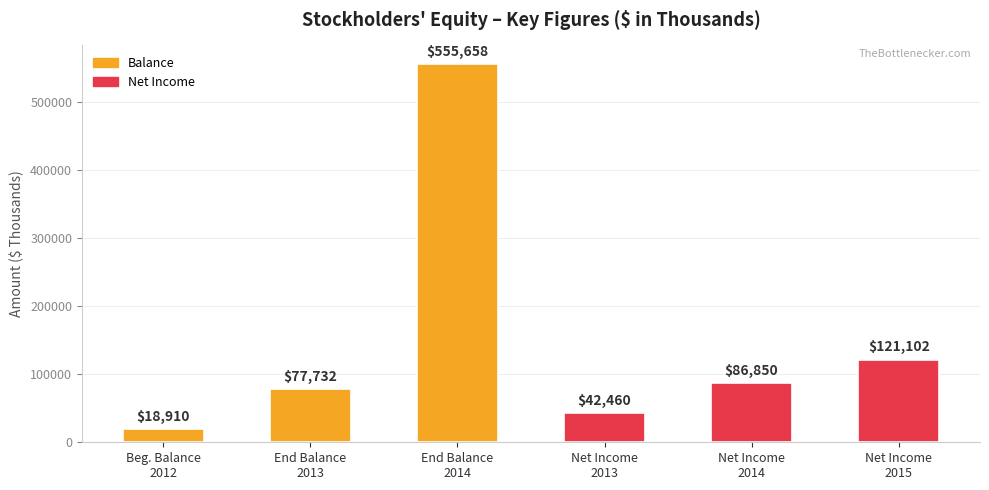

What is the difference between the maximum and minimum values?

536748